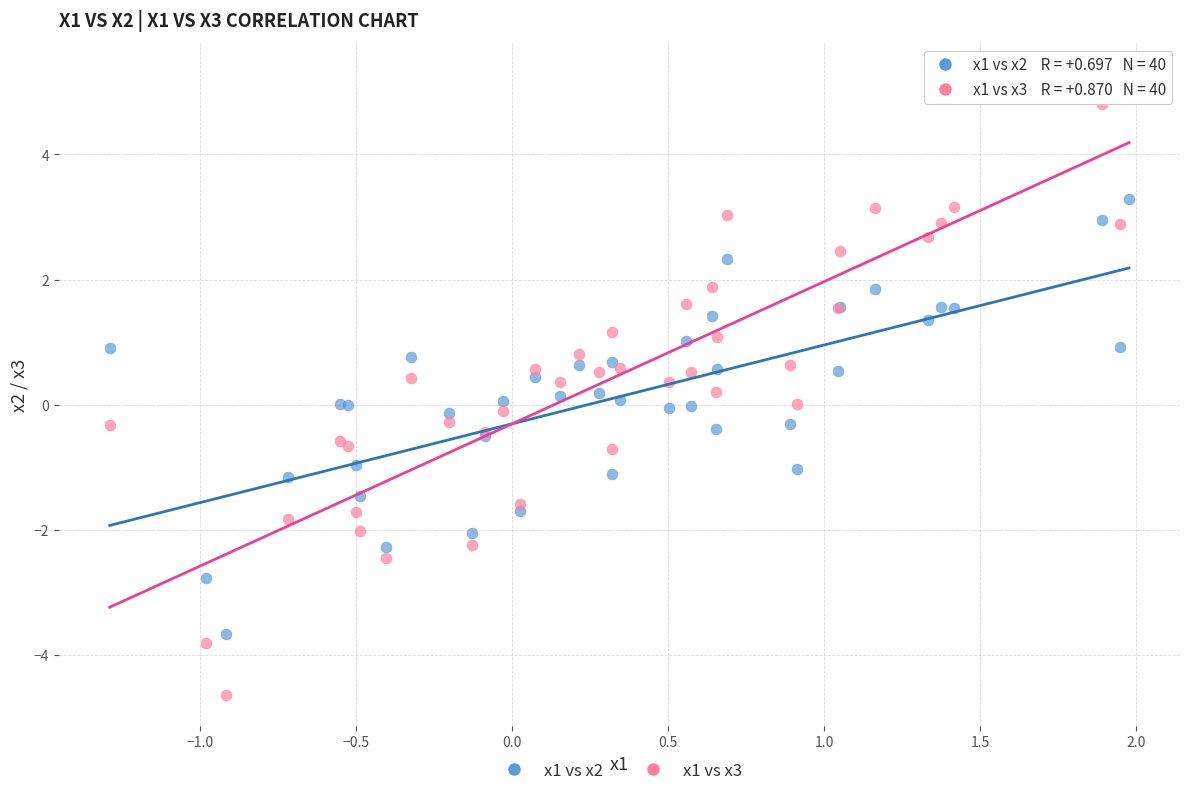

What are all the series names shown in the legend?

x1 vs x2, x1 vs x3